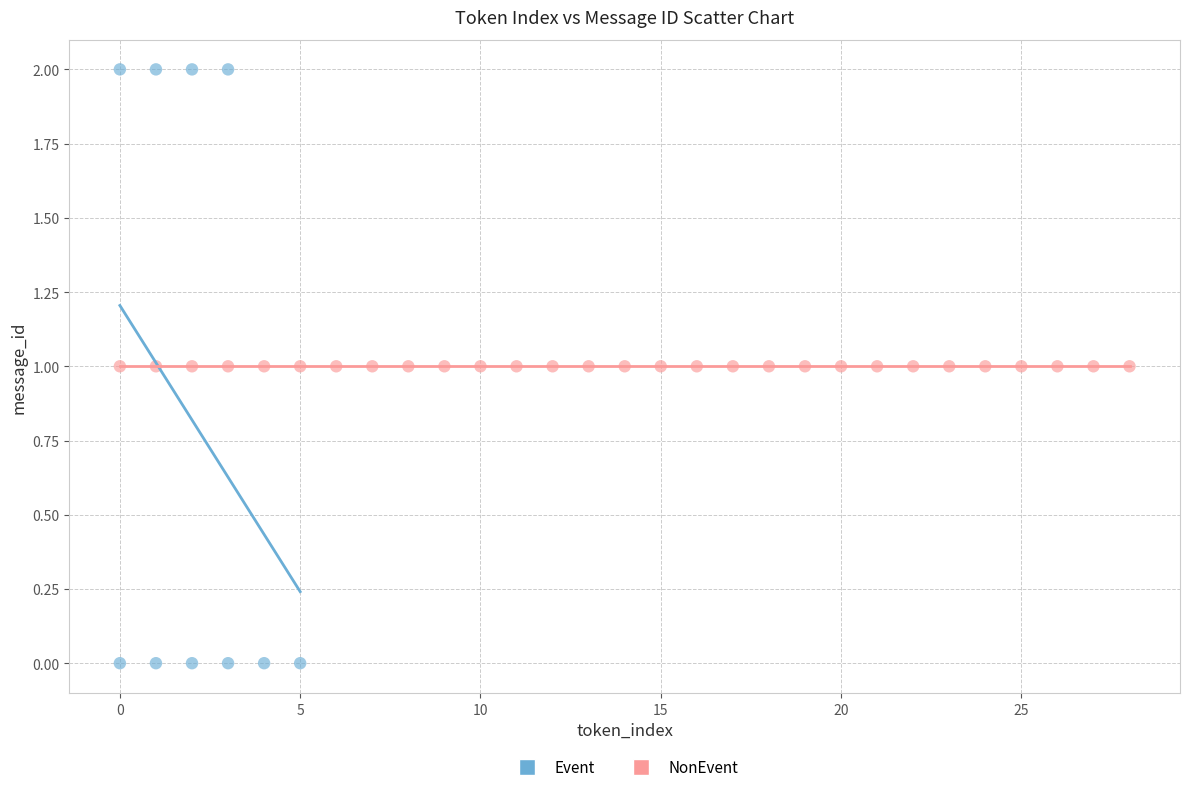

Which series reaches the maximum Y coordinate?

Event